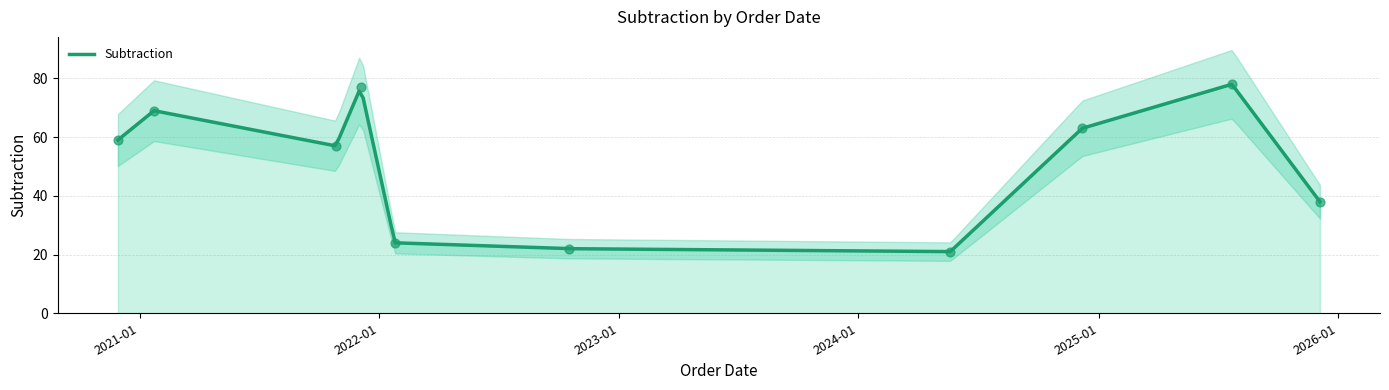

Which has a higher value, 2021-10-27 or 2021-01-23?

2021-01-23